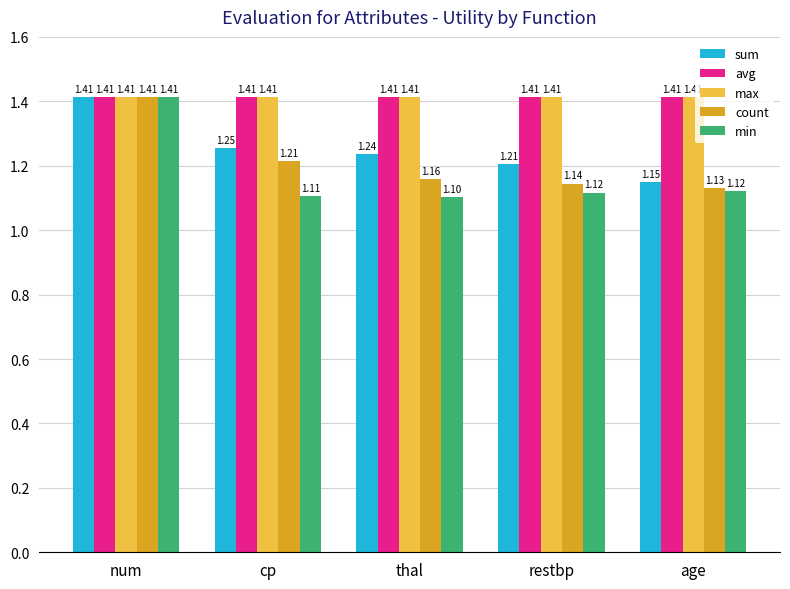

What is the sum of the sum values at num and age?

2.6